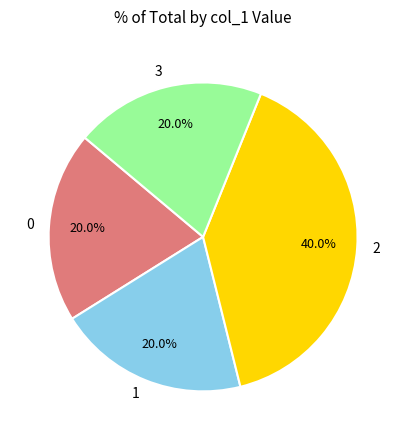

What is the ratio of the value at 2 to the value at 3?

2.0